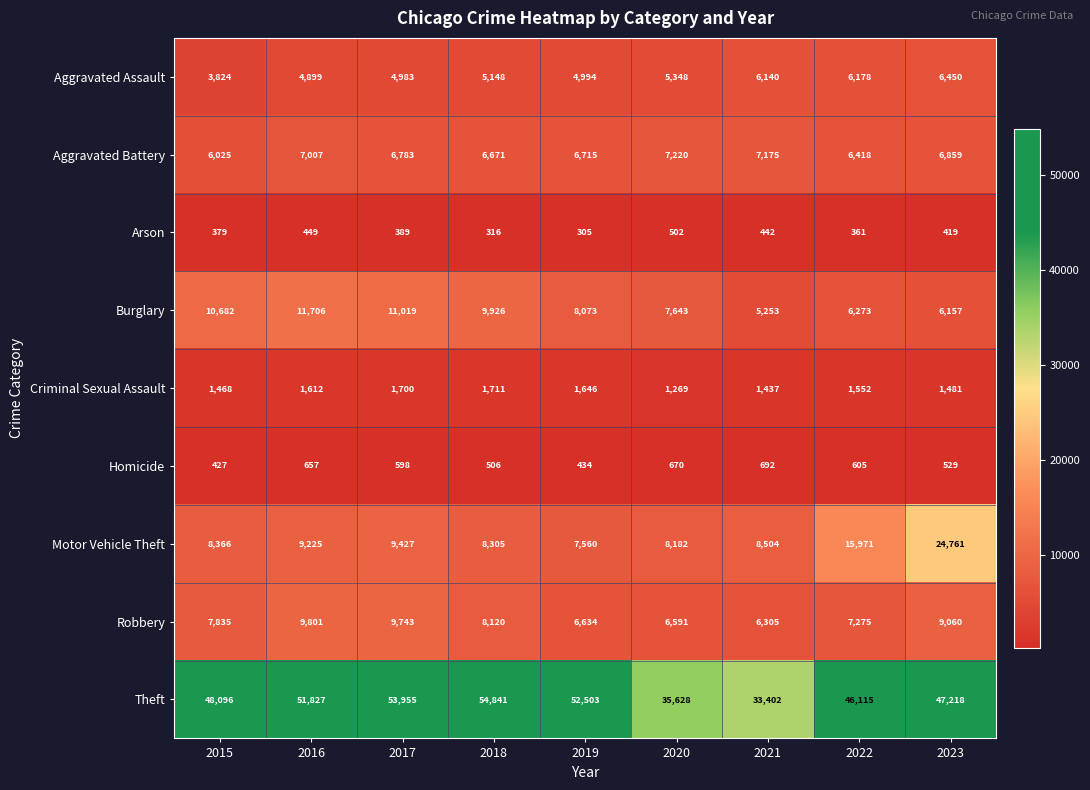

What is the difference between the highest and lowest values at 2020?

35126